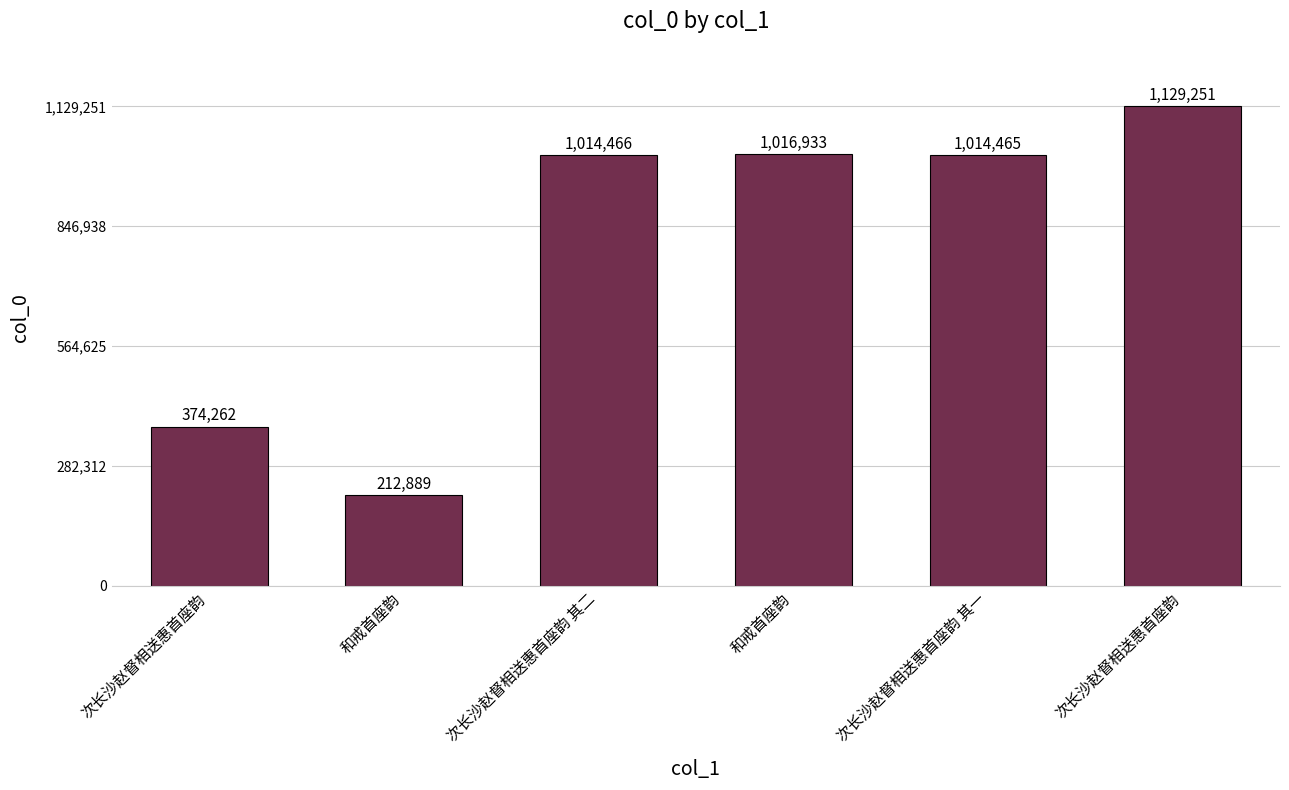

What is the sum of the values at 次长沙赵督相送惠首座韵 其一 and 次长沙赵督相送惠首座韵?

1388727